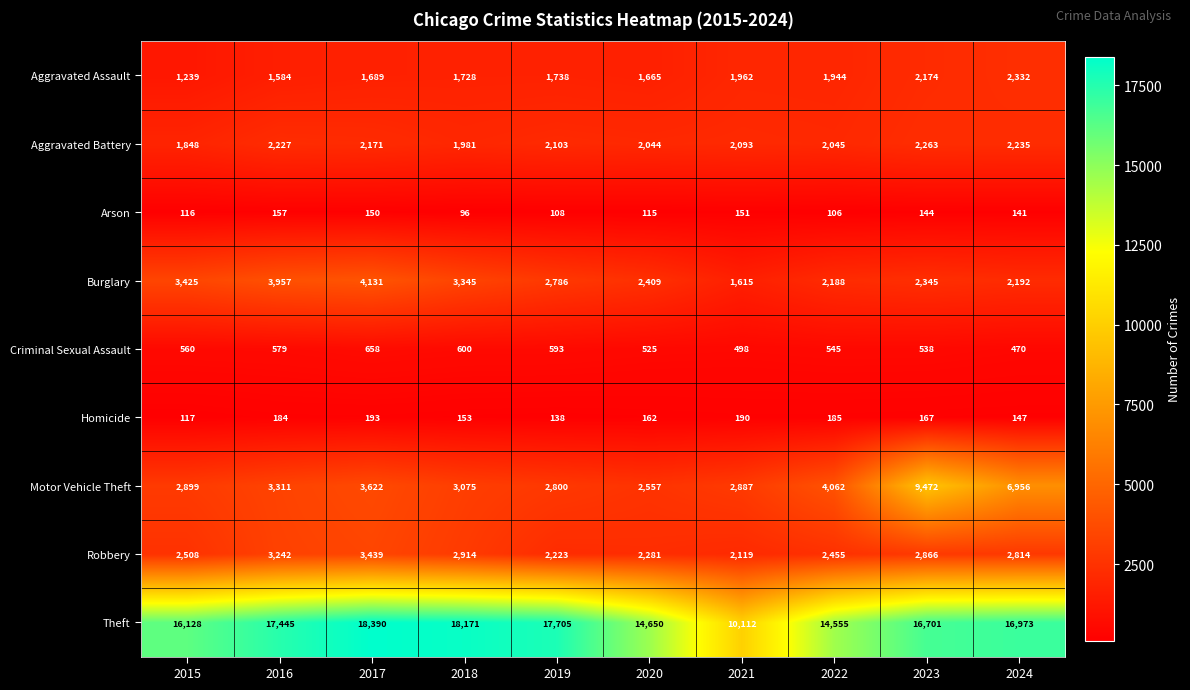

How many categories are shown in the chart?

10